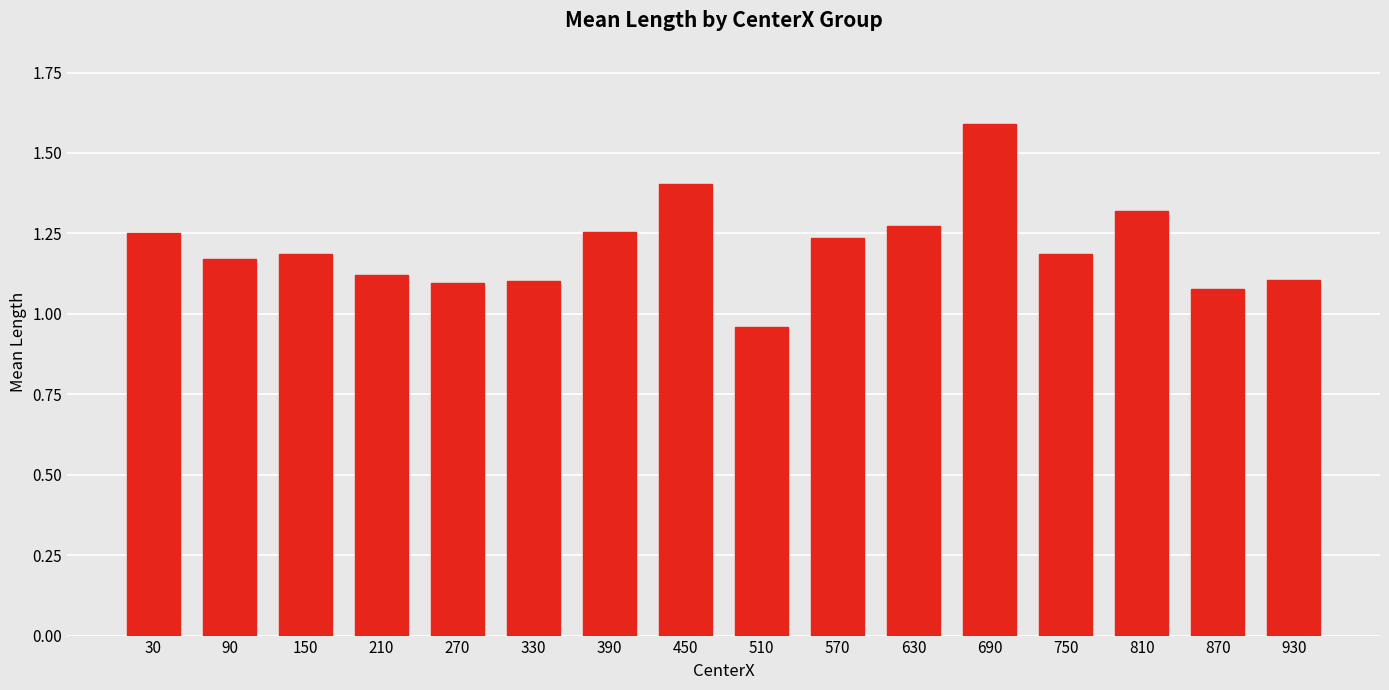

At which label does the data first exceed 1?

30